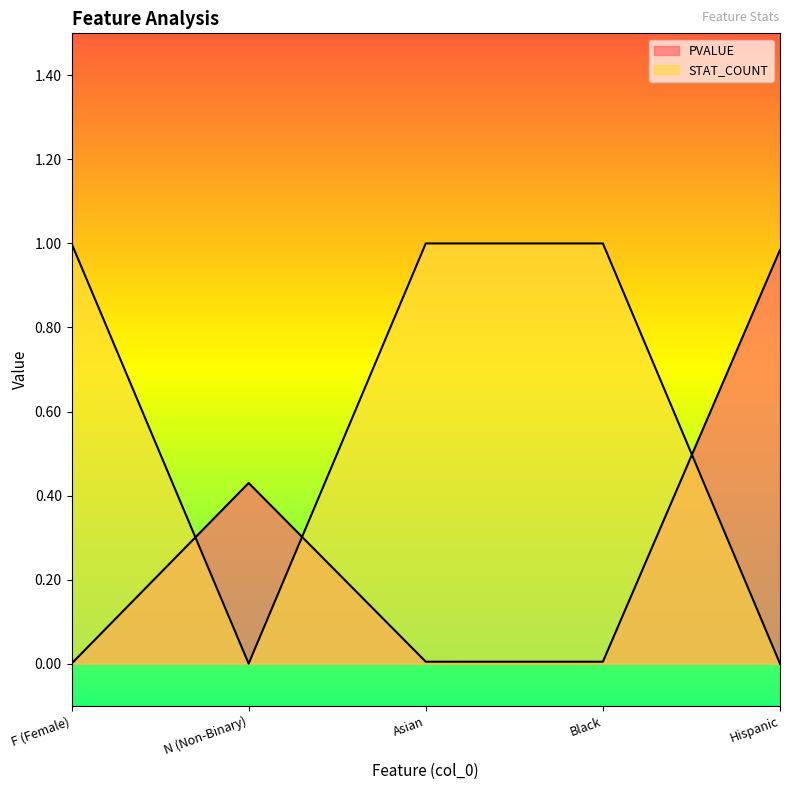

At how many categories does at least one series exceed 0?

5